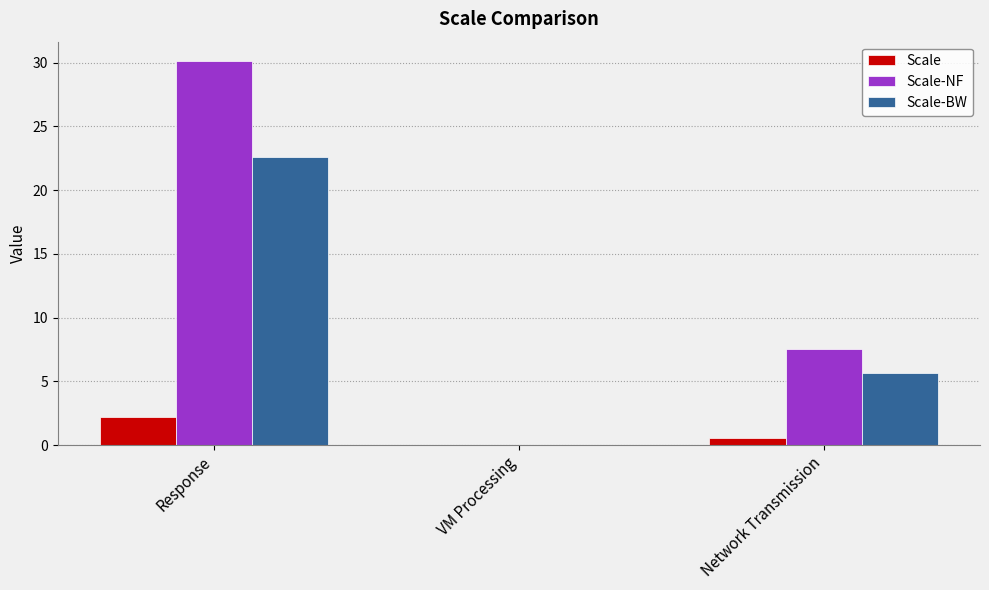

The value of Scale-BW at Response is 30.8. True or false?

False